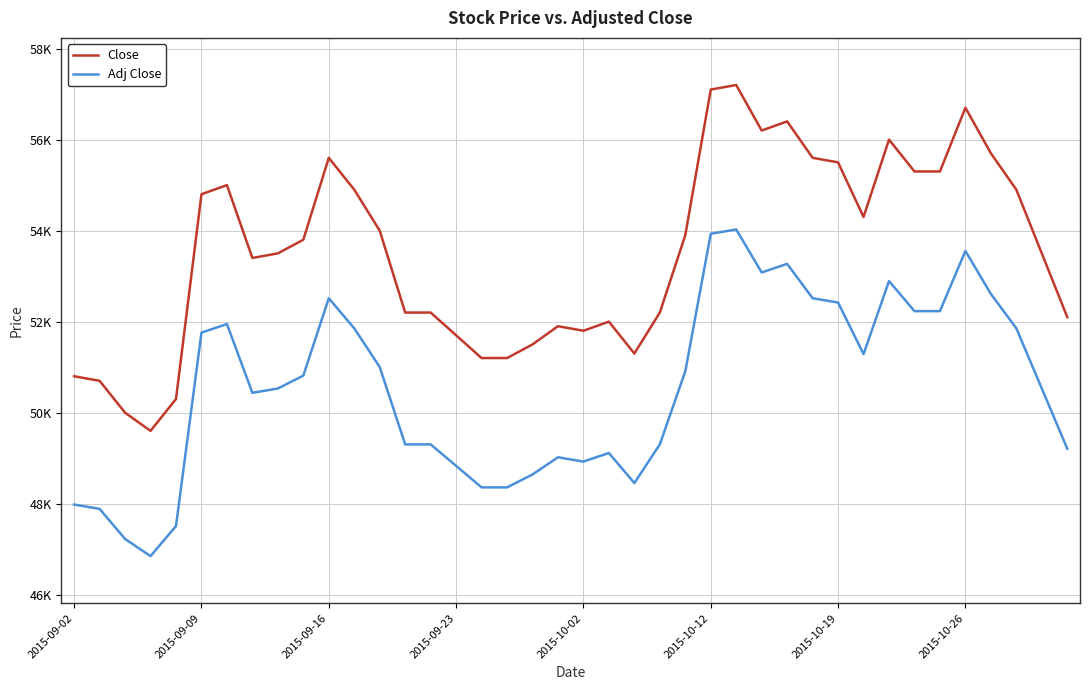

Which series has the largest range (max minus min)?

Close